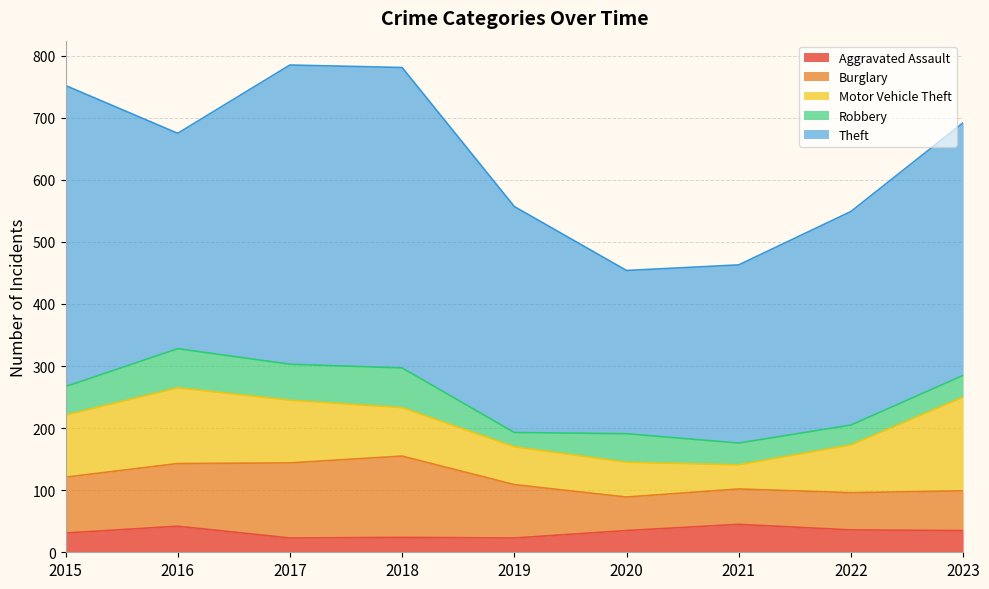

Rank the categories by Theft value from lowest to highest.

2020, 2021, 2022, 2016, 2019, 2023, 2017, 2018, 2015